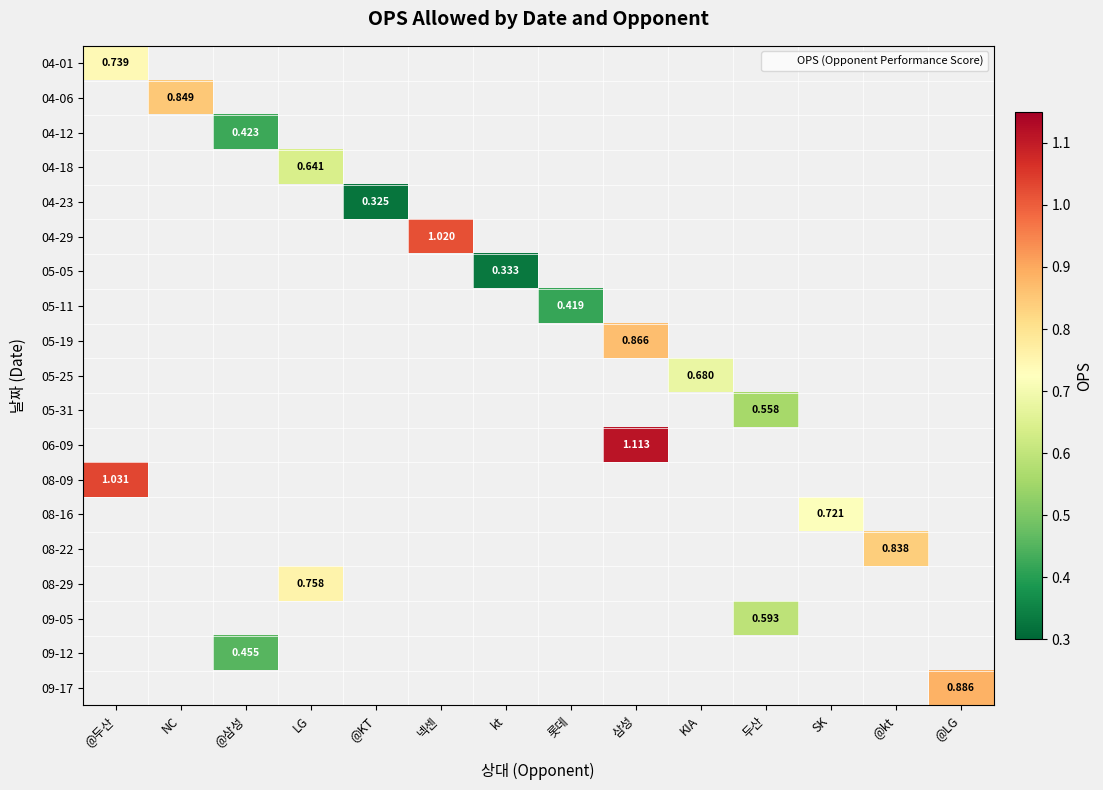

Which label corresponds to the largest value in the chart?

삼성